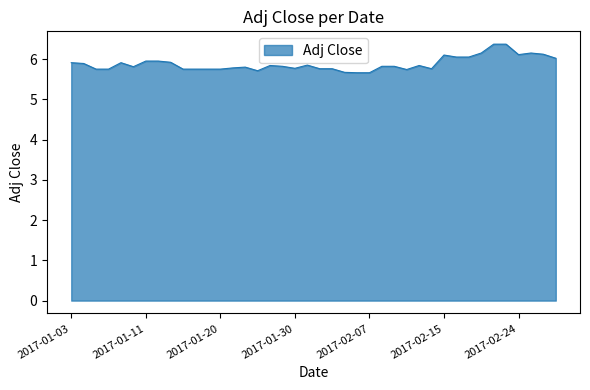

What is the greatest value displayed?

6.4